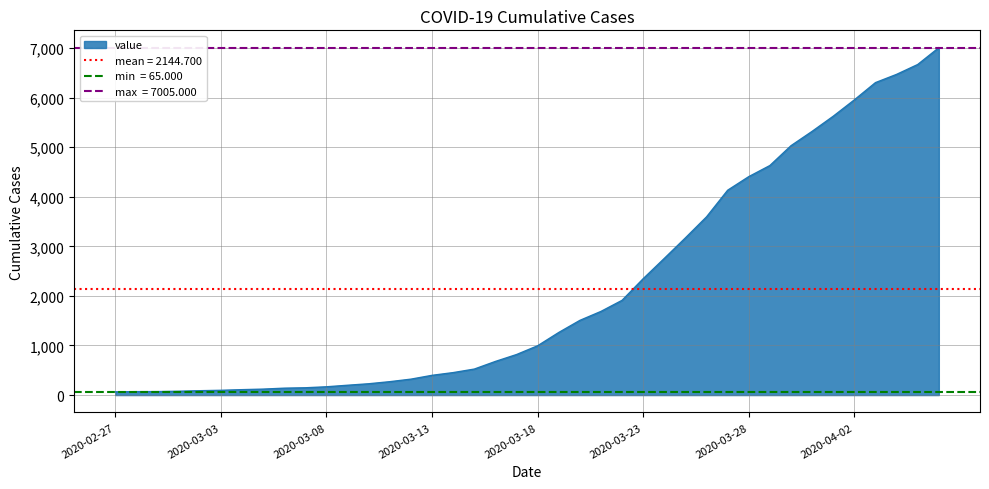

What is the value of the 40th point from the left?

7005